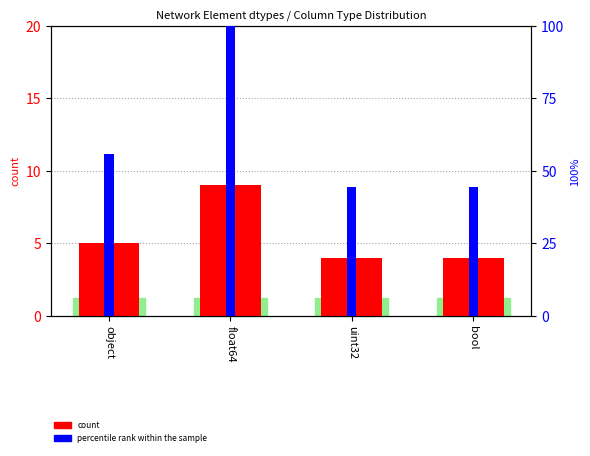

What is the label of the 2nd bar from the right?

uint32